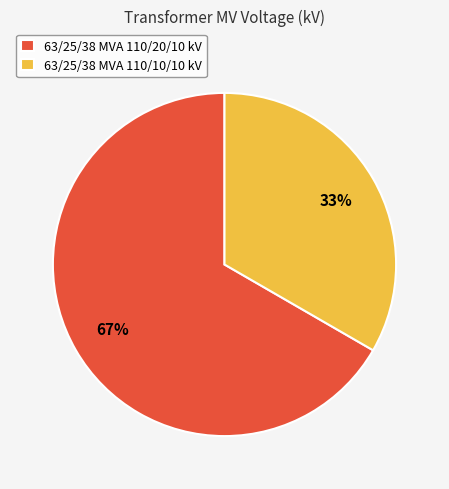

What percentage is the 63/25/38 MVA 110/20/10 kV slice, to the nearest percent?

67%